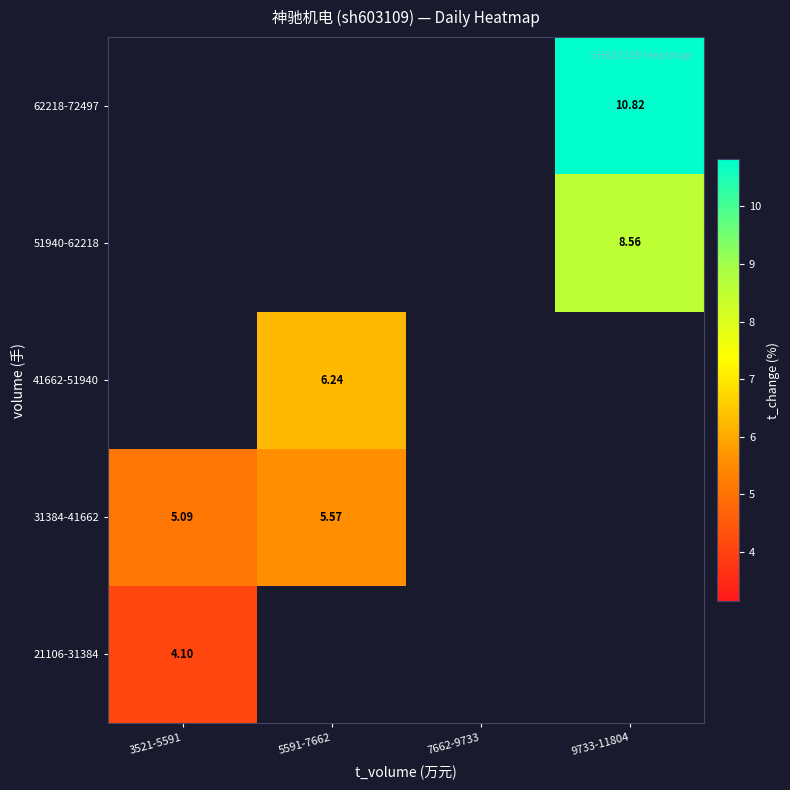

What is the lowest value of the 21106-31384 series?

4.1